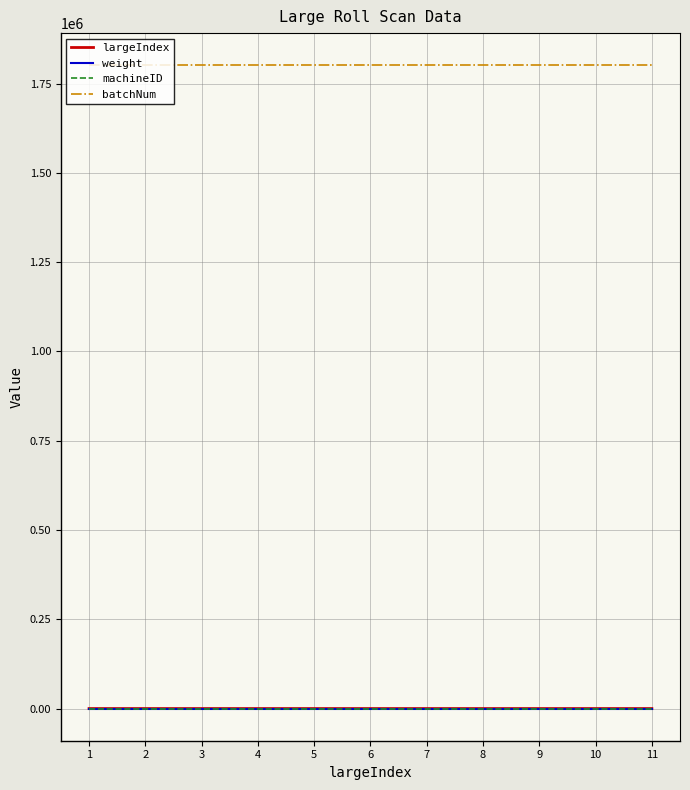

Which series has the largest total across all categories?

batchNum